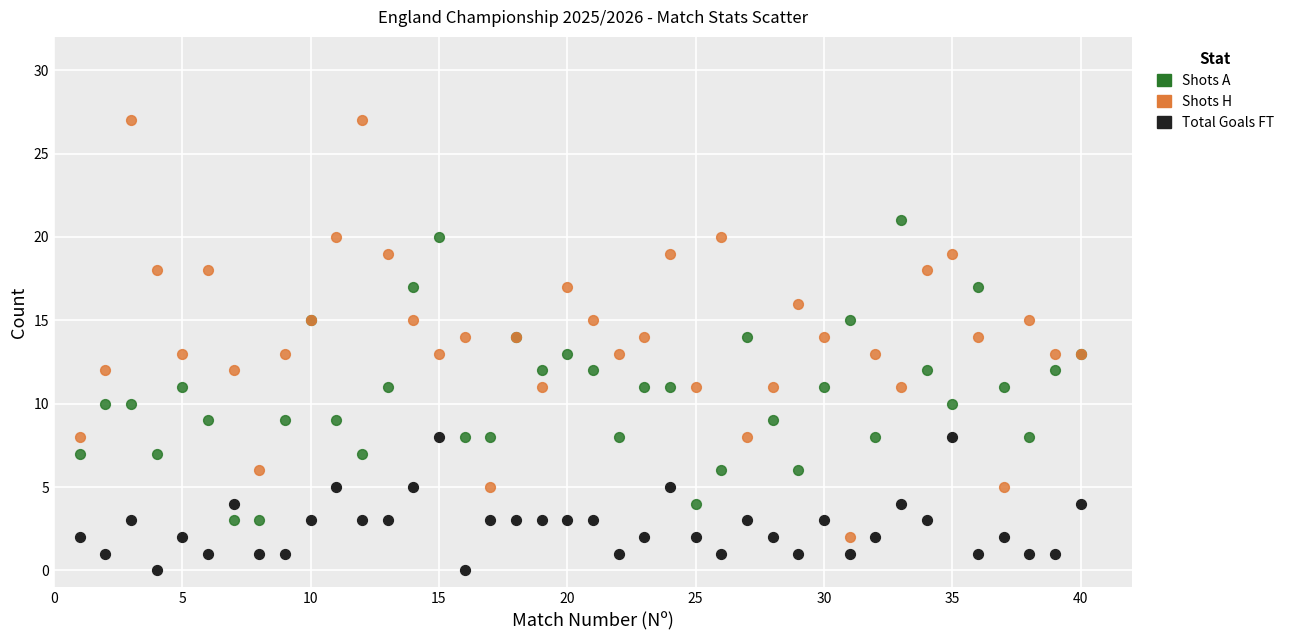

What are all the series names shown in the legend?

Shots A, Shots H, Total Goals FT